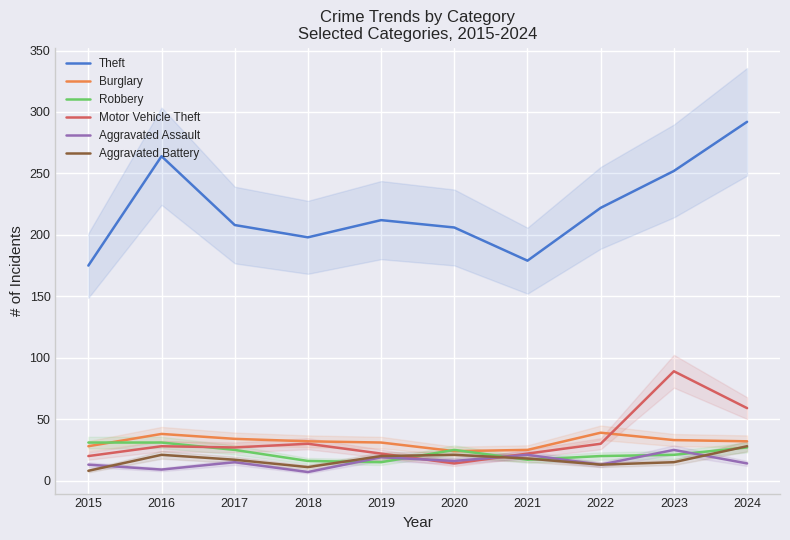

The value of Burglary at 2021 is 25. True or false?

True